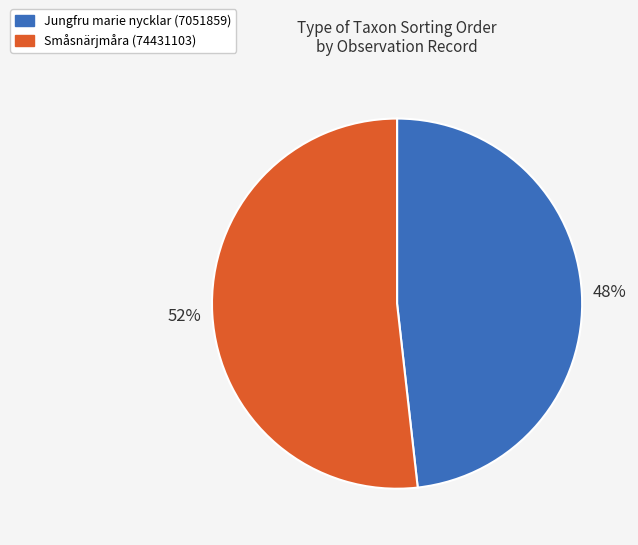

How many segments does this pie chart have?

2